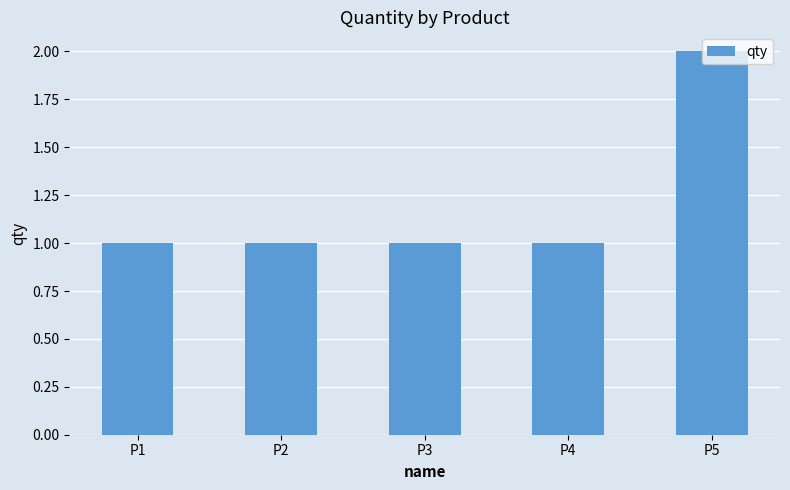

Reading left to right, list all the values displayed in this chart.

1	1	1	1	2